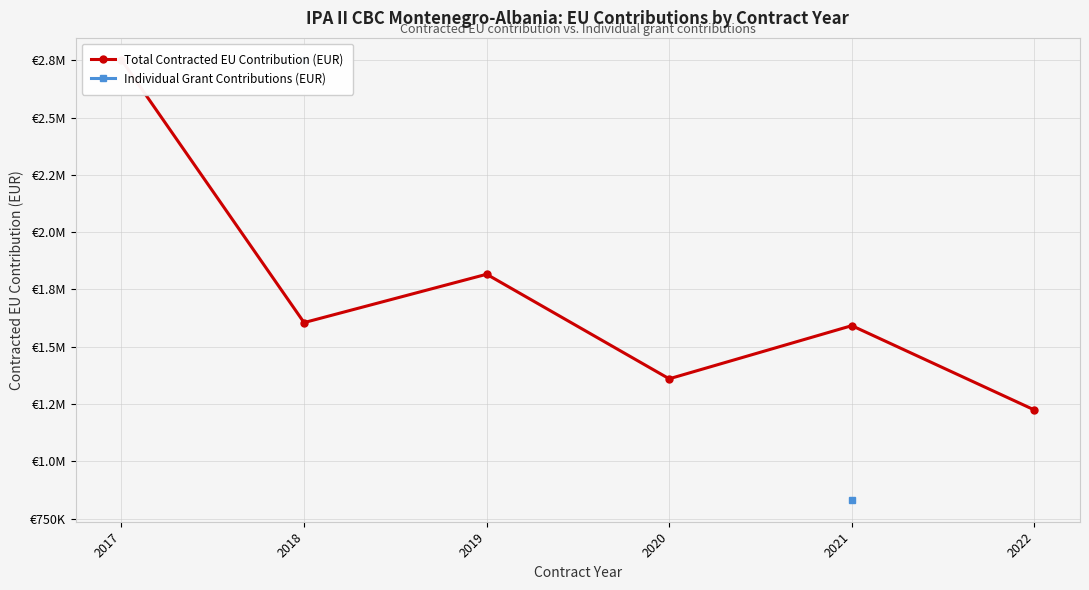

Which series has the largest range (max minus min)?

Total Contracted EU Contribution (EUR)